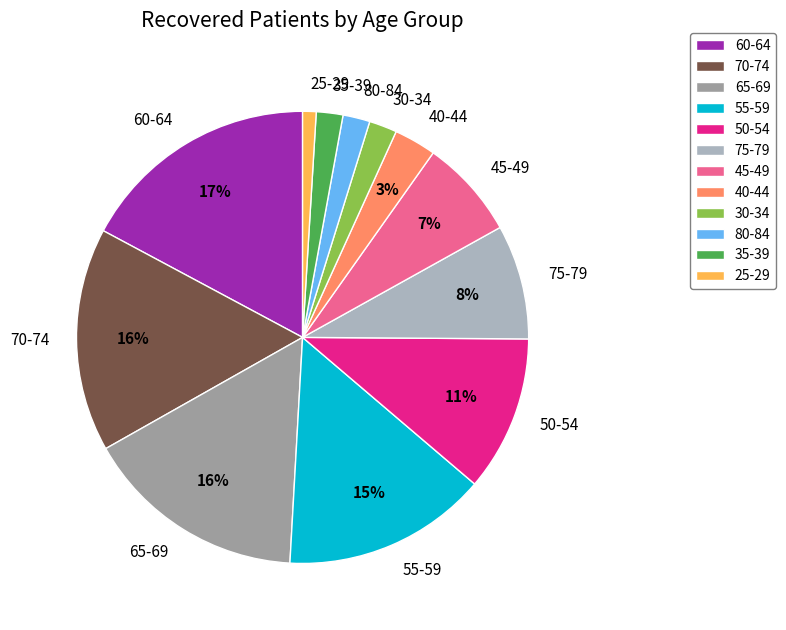

Combined, do 70-74 and 45-49 account for over 50%?

No